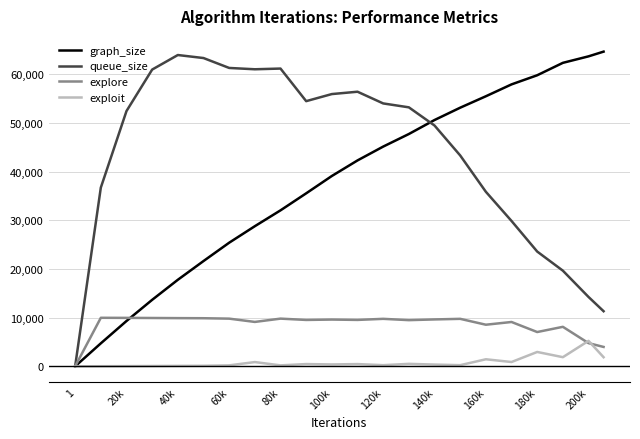

How many lines are shown in the chart?

4